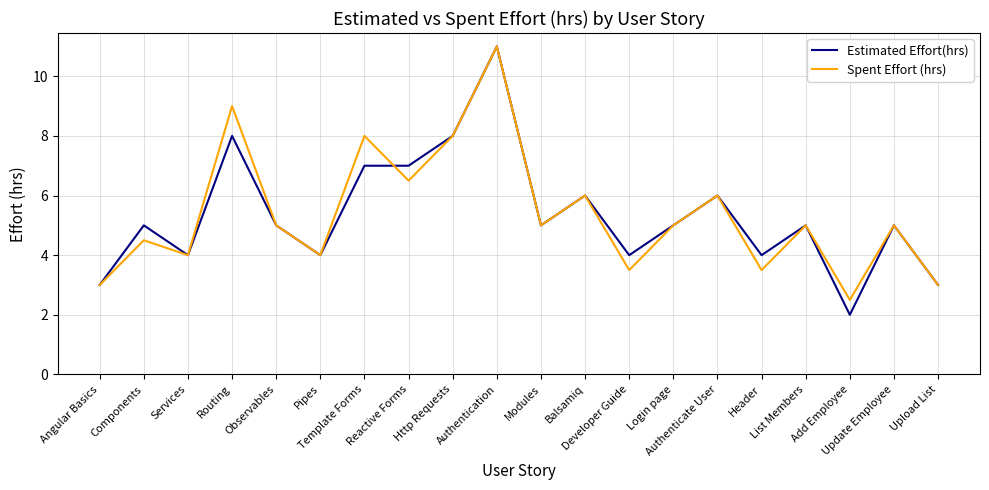

What is the minimum value shown in the chart?

2.0